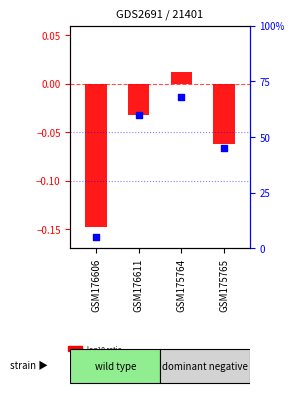

Between GSM175765 and GSM176606, which is larger?

GSM175765